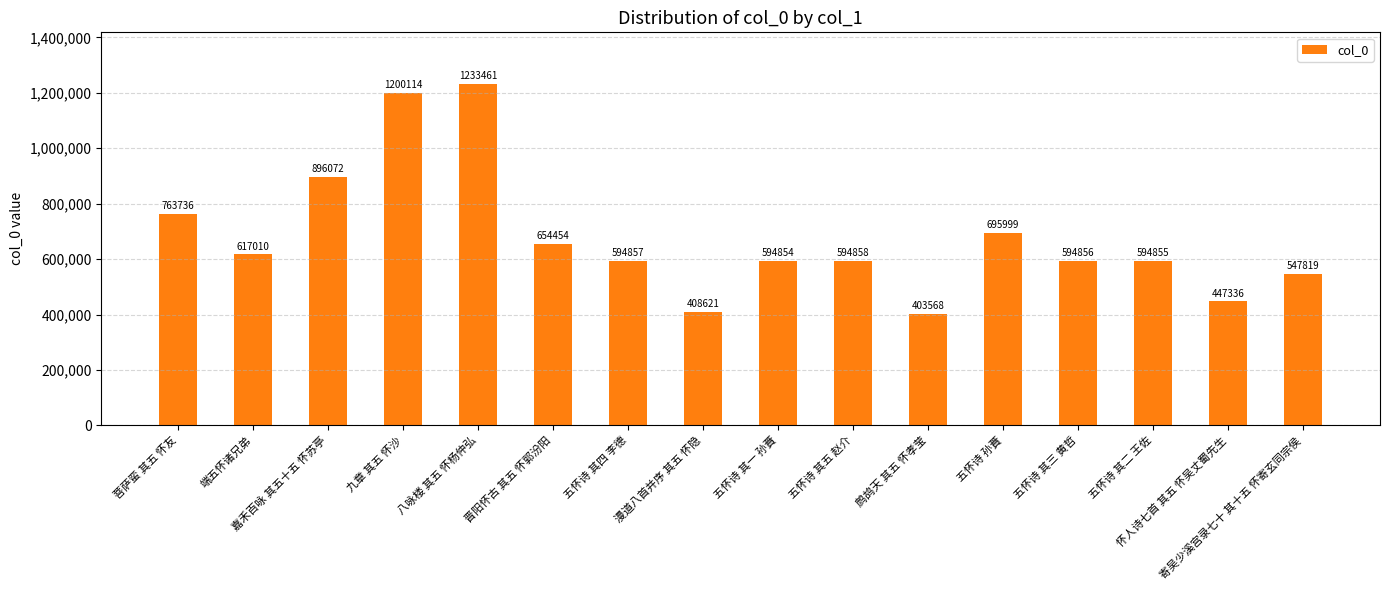

True or false: the data shows 594858 at 五怀诗 其五 赵介.

True